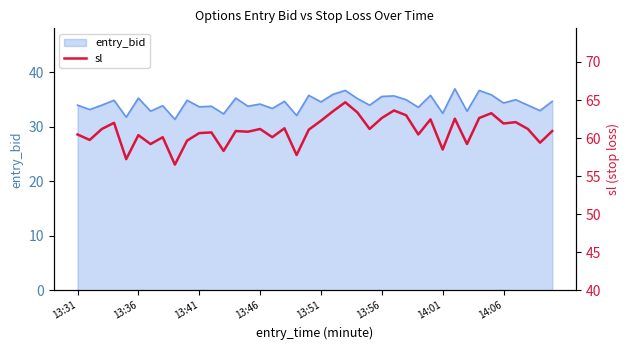

What is the lowest value of the entry_bid series?

31.4